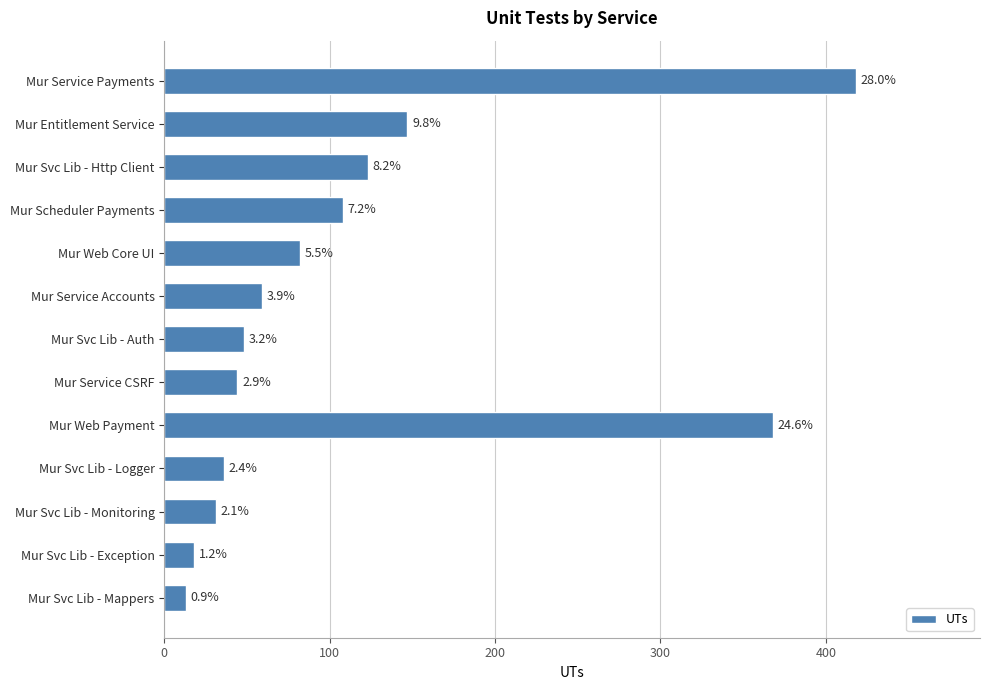

How many bars are there in total?

13